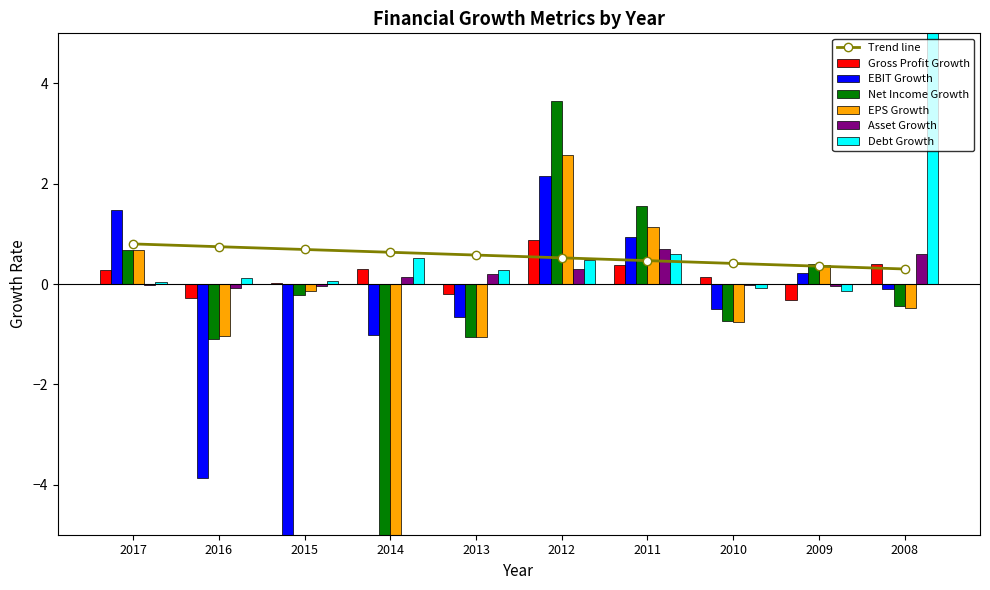

Rank the categories by Gross Profit Growth value from lowest to highest.

2009, 2016, 2013, 2015, 2010, 2017, 2014, 2011, 2008, 2012